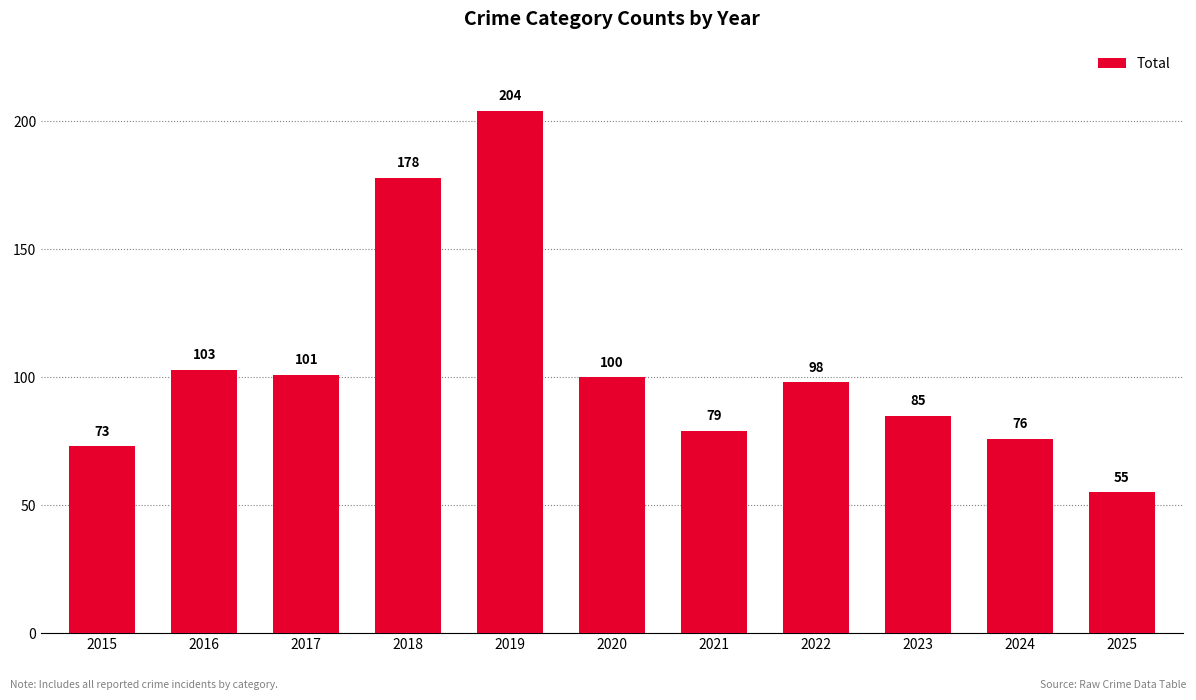

The chart shows a value of 160 at 2017. True or false?

False